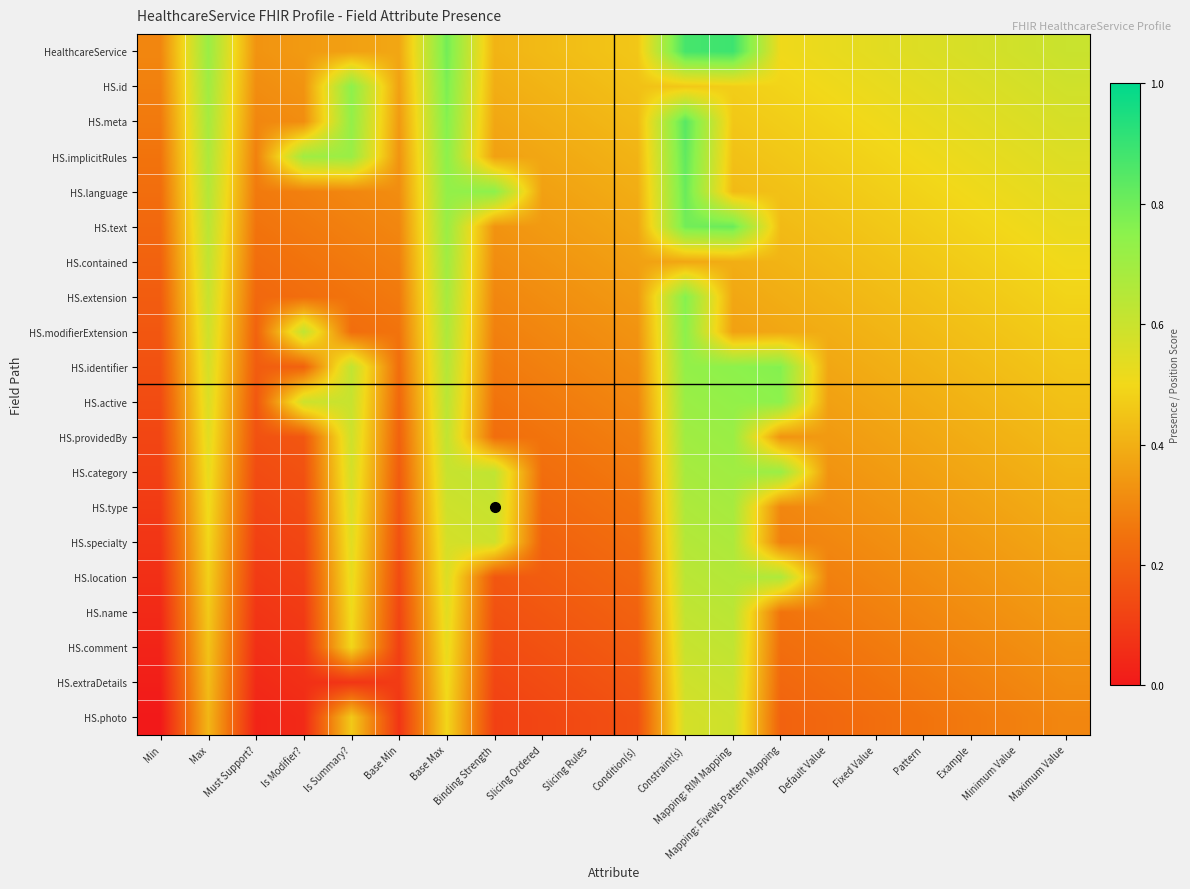

Reading left to right, extract all data points from this chart.

HealthcareService: Min=0.3	Max=0.7	Must Support?=0.3	Is Modifier?=0.3	Is Summary?=0.4	Base Min=0.4	Base Max=0.8	Binding Strength=0.4	Slicing Ordered=0.4	Slicing Rules=0.4	Condition(s)=0.5	Constraint(s)=0.9	Mapping: RIM Mapping=0.9	Mapping: FiveWs Pattern Mapping=0.5	Default Value=0.5	Fixed Value=0.5	Pattern=0.6	Example=0.6	Minimum Value=0.6	Maximum Value=0.6
HS.id: Min=0.3	Max=0.7	Must Support?=0.3	Is Modifier?=0.3	Is Summary?=0.7	Base Min=0.4	Base Max=0.8	Binding Strength=0.4	Slicing Ordered=0.4	Slicing Rules=0.4	Condition(s)=0.4	Constraint(s)=0.5	Mapping: RIM Mapping=0.5	Mapping: FiveWs Pattern Mapping=0.5	Default Value=0.5	Fixed Value=0.5	Pattern=0.5	Example=0.6	Minimum Value=0.6	Maximum Value=0.6
HS.meta: Min=0.3	Max=0.7	Must Support?=0.3	Is Modifier?=0.3	Is Summary?=0.7	Base Min=0.3	Base Max=0.8	Binding Strength=0.4	Slicing Ordered=0.4	Slicing Rules=0.4	Condition(s)=0.4	Constraint(s)=0.8	Mapping: RIM Mapping=0.5	Mapping: FiveWs Pattern Mapping=0.5	Default Value=0.5	Fixed Value=0.5	Pattern=0.5	Example=0.5	Minimum Value=0.6	Maximum Value=0.6
HS.implicitRules: Min=0.3	Max=0.7	Must Support?=0.3	Is Modifier?=0.7	Is Summary?=0.7	Base Min=0.3	Base Max=0.7	Binding Strength=0.4	Slicing Ordered=0.4	Slicing Rules=0.4	Condition(s)=0.4	Constraint(s)=0.8	Mapping: RIM Mapping=0.4	Mapping: FiveWs Pattern Mapping=0.5	Default Value=0.5	Fixed Value=0.5	Pattern=0.5	Example=0.5	Minimum Value=0.5	Maximum Value=0.6
HS.language: Min=0.2	Max=0.7	Must Support?=0.3	Is Modifier?=0.3	Is Summary?=0.3	Base Min=0.3	Base Max=0.7	Binding Strength=0.7	Slicing Ordered=0.4	Slicing Rules=0.4	Condition(s)=0.4	Constraint(s)=0.8	Mapping: RIM Mapping=0.4	Mapping: FiveWs Pattern Mapping=0.4	Default Value=0.5	Fixed Value=0.5	Pattern=0.5	Example=0.5	Minimum Value=0.5	Maximum Value=0.5
HS.text: Min=0.2	Max=0.6	Must Support?=0.3	Is Modifier?=0.3	Is Summary?=0.3	Base Min=0.3	Base Max=0.7	Binding Strength=0.3	Slicing Ordered=0.3	Slicing Rules=0.4	Condition(s)=0.4	Constraint(s)=0.8	Mapping: RIM Mapping=0.8	Mapping: FiveWs Pattern Mapping=0.4	Default Value=0.4	Fixed Value=0.5	Pattern=0.5	Example=0.5	Minimum Value=0.5	Maximum Value=0.5
HS.contained: Min=0.2	Max=0.6	Must Support?=0.2	Is Modifier?=0.3	Is Summary?=0.3	Base Min=0.3	Base Max=0.7	Binding Strength=0.3	Slicing Ordered=0.3	Slicing Rules=0.3	Condition(s)=0.4	Constraint(s)=0.4	Mapping: RIM Mapping=0.4	Mapping: FiveWs Pattern Mapping=0.4	Default Value=0.4	Fixed Value=0.4	Pattern=0.5	Example=0.5	Minimum Value=0.5	Maximum Value=0.5
HS.extension: Min=0.2	Max=0.6	Must Support?=0.2	Is Modifier?=0.2	Is Summary?=0.3	Base Min=0.3	Base Max=0.7	Binding Strength=0.3	Slicing Ordered=0.3	Slicing Rules=0.3	Condition(s)=0.3	Constraint(s)=0.8	Mapping: RIM Mapping=0.4	Mapping: FiveWs Pattern Mapping=0.4	Default Value=0.4	Fixed Value=0.4	Pattern=0.4	Example=0.5	Minimum Value=0.5	Maximum Value=0.5
HS.modifierExtension: Min=0.2	Max=0.6	Must Support?=0.2	Is Modifier?=0.6	Is Summary?=0.2	Base Min=0.3	Base Max=0.7	Binding Strength=0.3	Slicing Ordered=0.3	Slicing Rules=0.3	Condition(s)=0.3	Constraint(s)=0.7	Mapping: RIM Mapping=0.4	Mapping: FiveWs Pattern Mapping=0.4	Default Value=0.4	Fixed Value=0.4	Pattern=0.4	Example=0.4	Minimum Value=0.5	Maximum Value=0.5
HS.identifier: Min=0.2	Max=0.6	Must Support?=0.2	Is Modifier?=0.2	Is Summary?=0.6	Base Min=0.2	Base Max=0.7	Binding Strength=0.3	Slicing Ordered=0.3	Slicing Rules=0.3	Condition(s)=0.3	Constraint(s)=0.7	Mapping: RIM Mapping=0.7	Mapping: FiveWs Pattern Mapping=0.8	Default Value=0.4	Fixed Value=0.4	Pattern=0.4	Example=0.4	Minimum Value=0.4	Maximum Value=0.5
HS.active: Min=0.1	Max=0.6	Must Support?=0.2	Is Modifier?=0.6	Is Summary?=0.6	Base Min=0.2	Base Max=0.6	Binding Strength=0.3	Slicing Ordered=0.3	Slicing Rules=0.3	Condition(s)=0.3	Constraint(s)=0.7	Mapping: RIM Mapping=0.7	Mapping: FiveWs Pattern Mapping=0.7	Default Value=0.4	Fixed Value=0.4	Pattern=0.4	Example=0.4	Minimum Value=0.4	Maximum Value=0.4
HS.providedBy: Min=0.1	Max=0.5	Must Support?=0.2	Is Modifier?=0.2	Is Summary?=0.6	Base Min=0.2	Base Max=0.6	Binding Strength=0.2	Slicing Ordered=0.3	Slicing Rules=0.3	Condition(s)=0.3	Constraint(s)=0.7	Mapping: RIM Mapping=0.7	Mapping: FiveWs Pattern Mapping=0.3	Default Value=0.3	Fixed Value=0.4	Pattern=0.4	Example=0.4	Minimum Value=0.4	Maximum Value=0.4
HS.category: Min=0.1	Max=0.5	Must Support?=0.1	Is Modifier?=0.2	Is Summary?=0.6	Base Min=0.2	Base Max=0.6	Binding Strength=0.6	Slicing Ordered=0.2	Slicing Rules=0.3	Condition(s)=0.3	Constraint(s)=0.7	Mapping: RIM Mapping=0.7	Mapping: FiveWs Pattern Mapping=0.7	Default Value=0.3	Fixed Value=0.3	Pattern=0.4	Example=0.4	Minimum Value=0.4	Maximum Value=0.4
HS.type: Min=0.1	Max=0.5	Must Support?=0.1	Is Modifier?=0.1	Is Summary?=0.6	Base Min=0.2	Base Max=0.6	Binding Strength=0.6	Slicing Ordered=0.2	Slicing Rules=0.2	Condition(s)=0.3	Constraint(s)=0.7	Mapping: RIM Mapping=0.7	Mapping: FiveWs Pattern Mapping=0.3	Default Value=0.3	Fixed Value=0.3	Pattern=0.3	Example=0.4	Minimum Value=0.4	Maximum Value=0.4
HS.specialty: Min=0.1	Max=0.5	Must Support?=0.1	Is Modifier?=0.1	Is Summary?=0.5	Base Min=0.2	Base Max=0.6	Binding Strength=0.6	Slicing Ordered=0.2	Slicing Rules=0.2	Condition(s)=0.2	Constraint(s)=0.7	Mapping: RIM Mapping=0.7	Mapping: FiveWs Pattern Mapping=0.3	Default Value=0.3	Fixed Value=0.3	Pattern=0.3	Example=0.3	Minimum Value=0.4	Maximum Value=0.4
HS.location: Min=0.1	Max=0.5	Must Support?=0.1	Is Modifier?=0.1	Is Summary?=0.5	Base Min=0.1	Base Max=0.6	Binding Strength=0.2	Slicing Ordered=0.2	Slicing Rules=0.2	Condition(s)=0.2	Constraint(s)=0.6	Mapping: RIM Mapping=0.7	Mapping: FiveWs Pattern Mapping=0.7	Default Value=0.3	Fixed Value=0.3	Pattern=0.3	Example=0.3	Minimum Value=0.3	Maximum Value=0.4
HS.name: Min=0.0	Max=0.5	Must Support?=0.1	Is Modifier?=0.1	Is Summary?=0.5	Base Min=0.1	Base Max=0.5	Binding Strength=0.2	Slicing Ordered=0.2	Slicing Rules=0.2	Condition(s)=0.2	Constraint(s)=0.6	Mapping: RIM Mapping=0.6	Mapping: FiveWs Pattern Mapping=0.3	Default Value=0.3	Fixed Value=0.3	Pattern=0.3	Example=0.3	Minimum Value=0.3	Maximum Value=0.3
HS.comment: Min=0.0	Max=0.4	Must Support?=0.1	Is Modifier?=0.1	Is Summary?=0.5	Base Min=0.1	Base Max=0.5	Binding Strength=0.1	Slicing Ordered=0.2	Slicing Rules=0.2	Condition(s)=0.2	Constraint(s)=0.6	Mapping: RIM Mapping=0.6	Mapping: FiveWs Pattern Mapping=0.2	Default Value=0.3	Fixed Value=0.3	Pattern=0.3	Example=0.3	Minimum Value=0.3	Maximum Value=0.3
HS.extraDetails: Min=0.0	Max=0.4	Must Support?=0.0	Is Modifier?=0.1	Is Summary?=0.1	Base Min=0.1	Base Max=0.5	Binding Strength=0.1	Slicing Ordered=0.1	Slicing Rules=0.2	Condition(s)=0.2	Constraint(s)=0.6	Mapping: RIM Mapping=0.6	Mapping: FiveWs Pattern Mapping=0.2	Default Value=0.2	Fixed Value=0.3	Pattern=0.3	Example=0.3	Minimum Value=0.3	Maximum Value=0.3
HS.photo: Min=0.0	Max=0.4	Must Support?=0.0	Is Modifier?=0.0	Is Summary?=0.5	Base Min=0.1	Base Max=0.5	Binding Strength=0.1	Slicing Ordered=0.1	Slicing Rules=0.1	Condition(s)=0.2	Constraint(s)=0.6	Mapping: RIM Mapping=0.6	Mapping: FiveWs Pattern Mapping=0.2	Default Value=0.2	Fixed Value=0.2	Pattern=0.3	Example=0.3	Minimum Value=0.3	Maximum Value=0.3